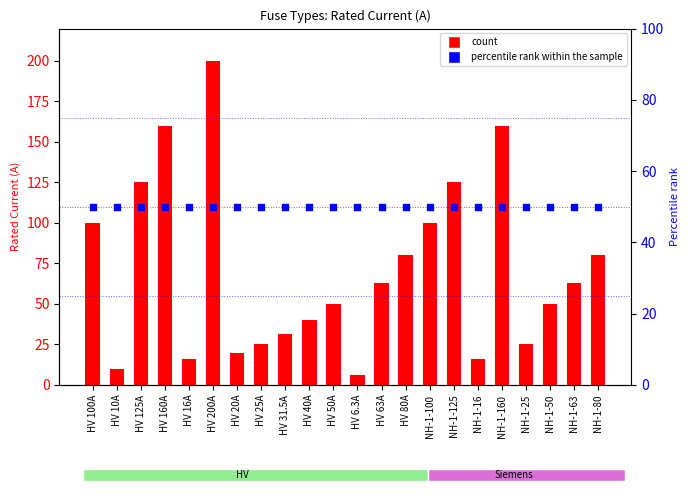

At which category is the sum across all series the highest?

HV 200A